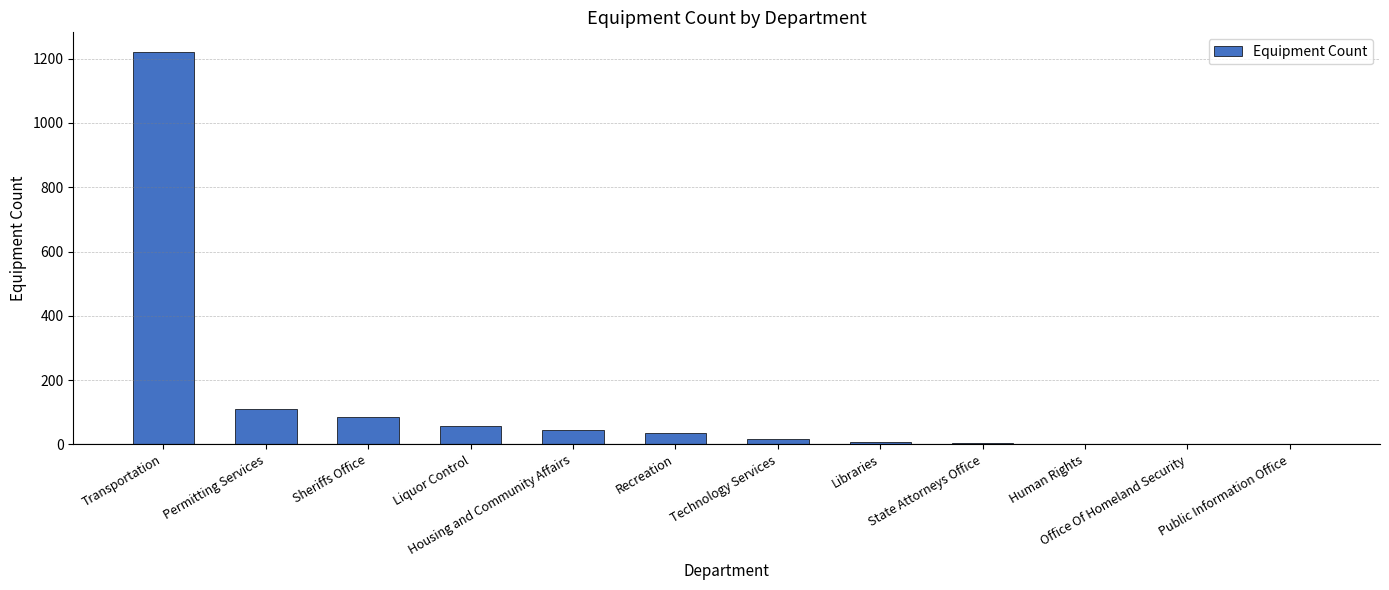

True or false: the data shows 45 at Housing and Community Affairs.

True